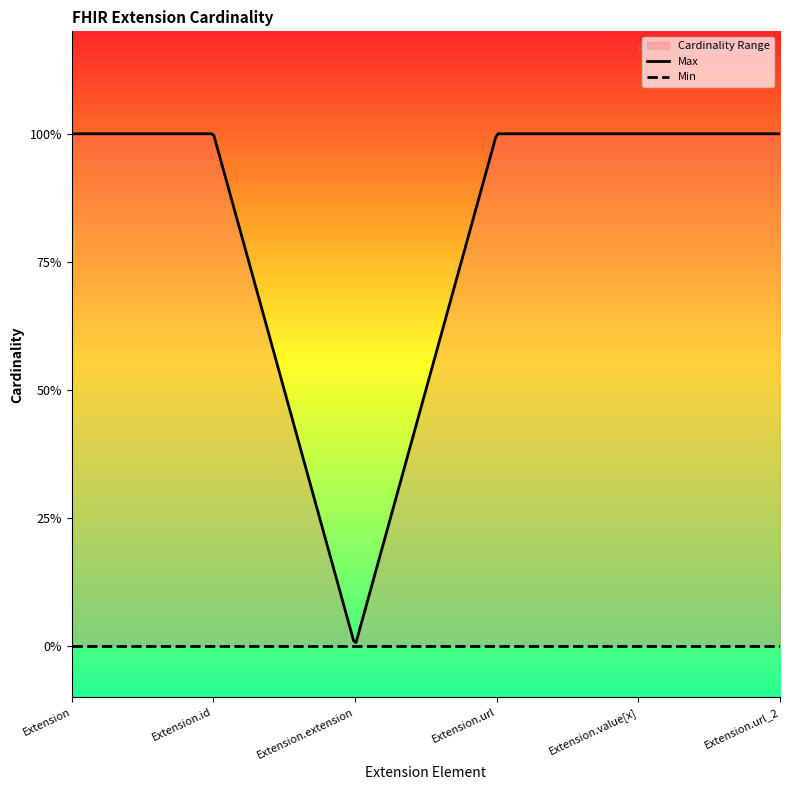

Between Extension.id and Extension.extension, which series saw the biggest shift?

Max